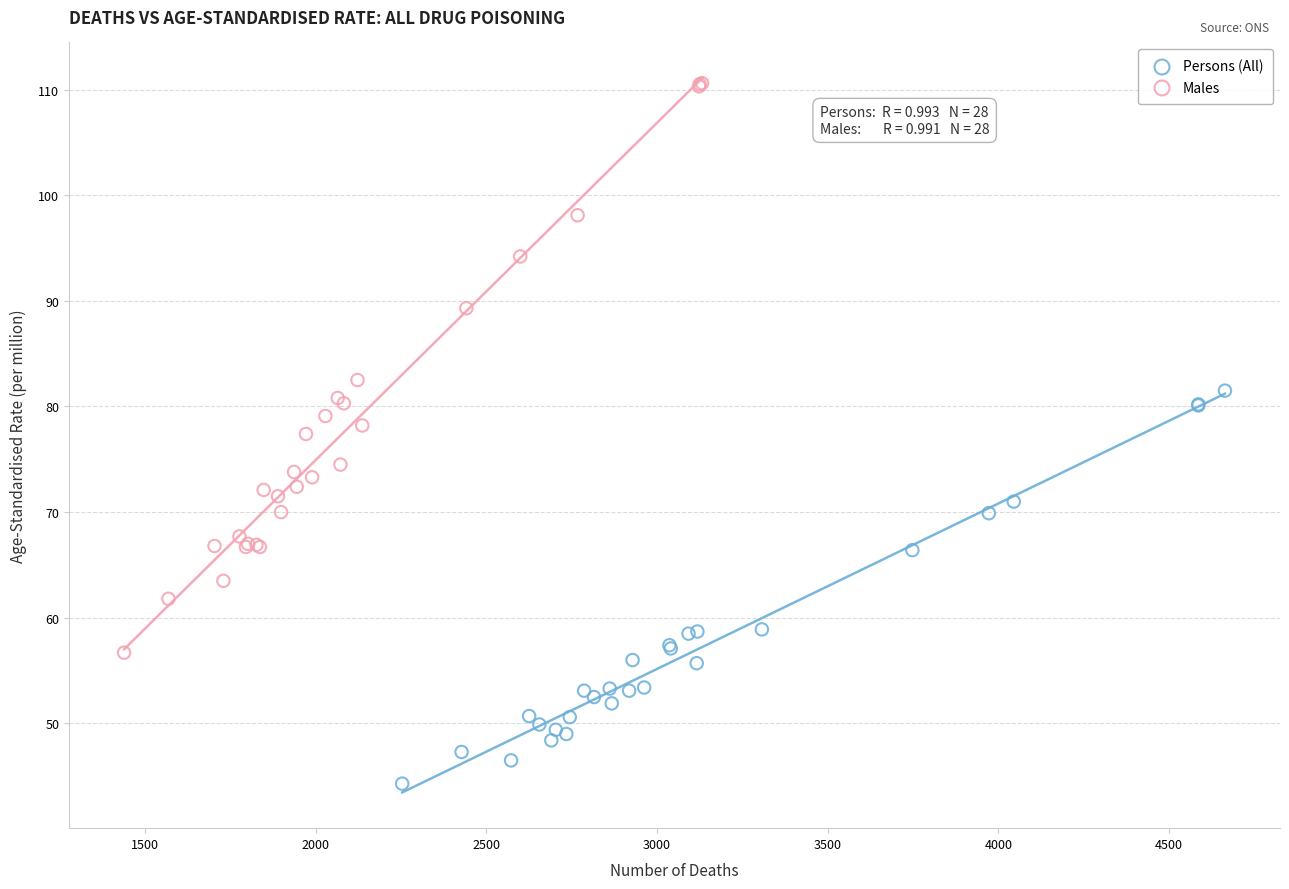

What are all the series names shown in the legend?

Persons (All), Males